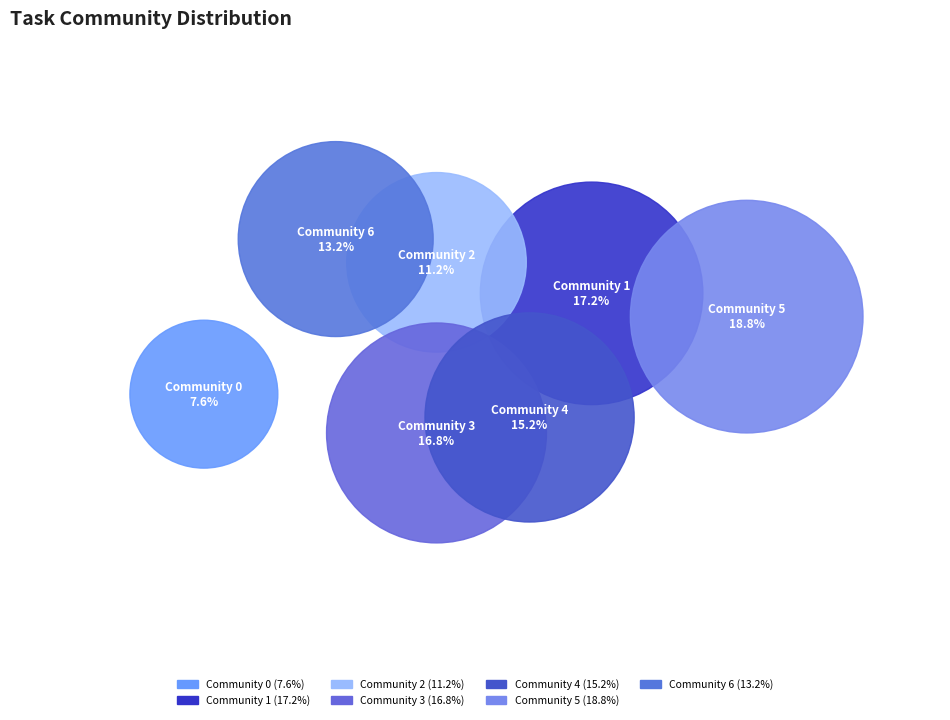

To the nearest percent, what is the average slice percentage?

14%